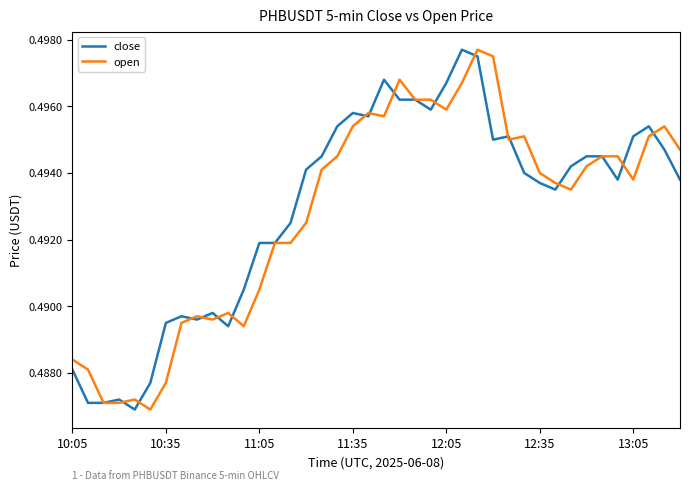

The open series shows 0.1 at 13:05. True or false?

False